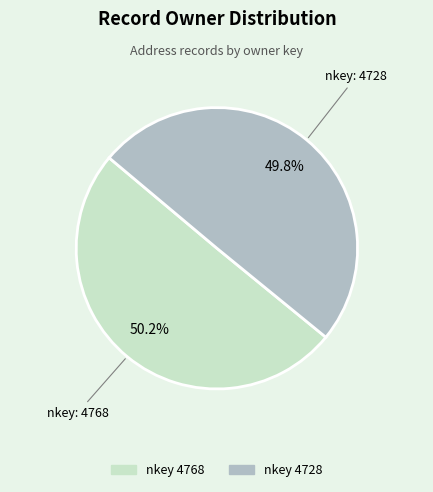

Is there a majority slice in this chart?

Yes